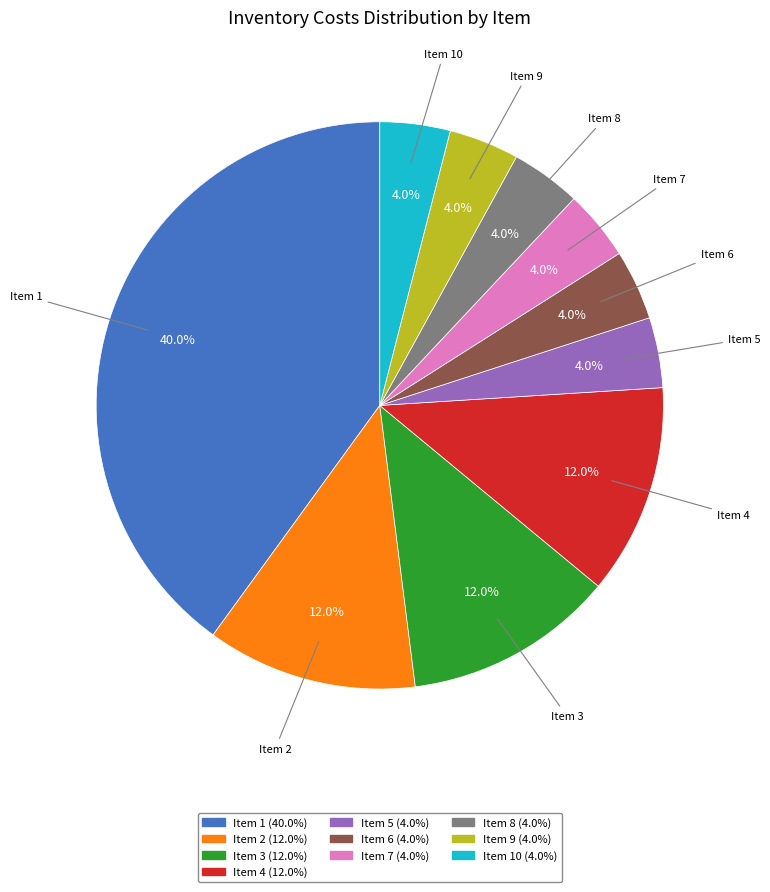

Is there a majority slice in this chart?

No